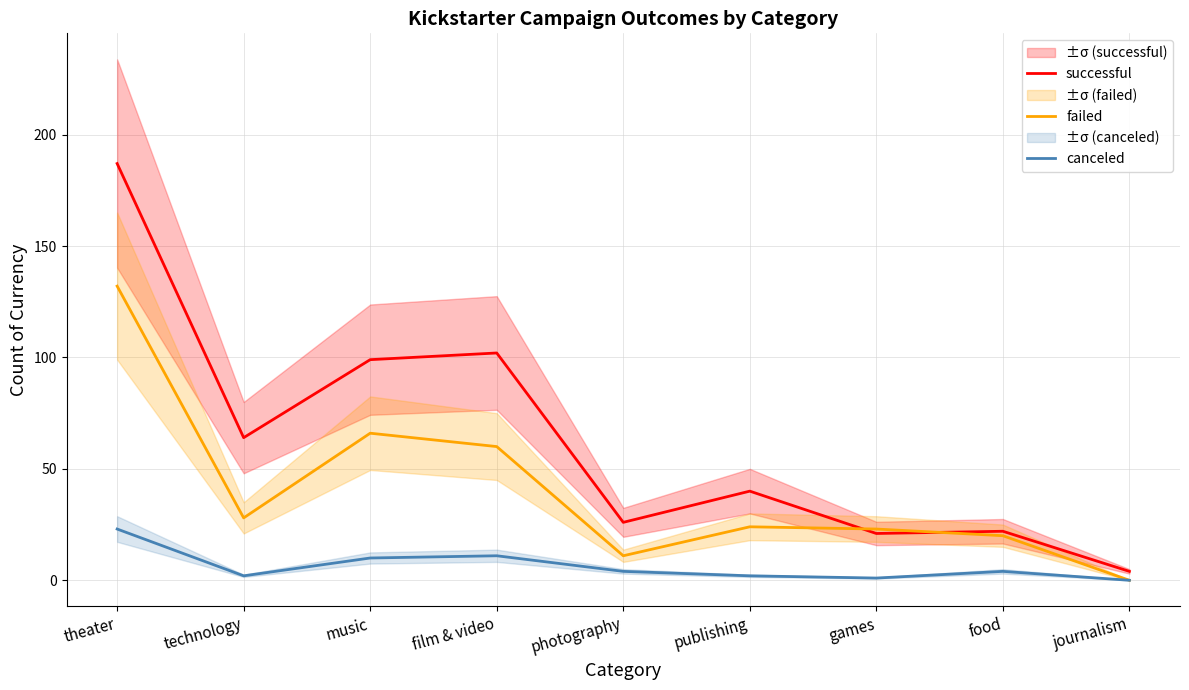

How many values in the canceled series are below 4?

4